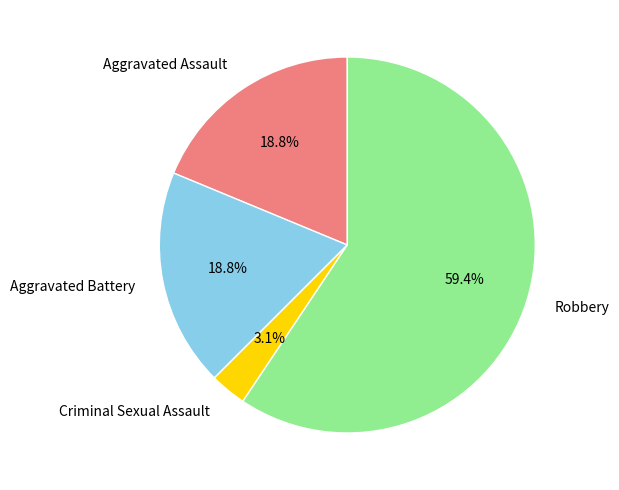

To the nearest percent, what is the average slice percentage?

25%